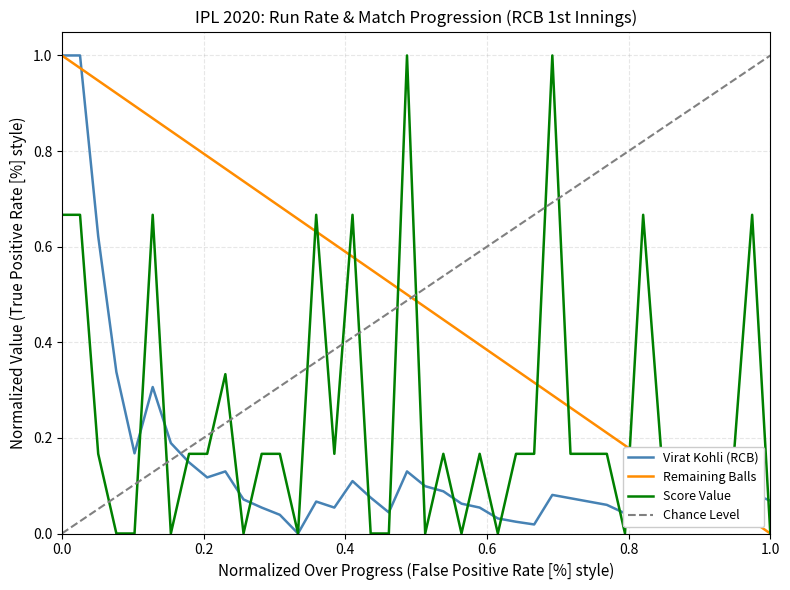

What is the value of the Score Value point at the 36th from the left?

0.2